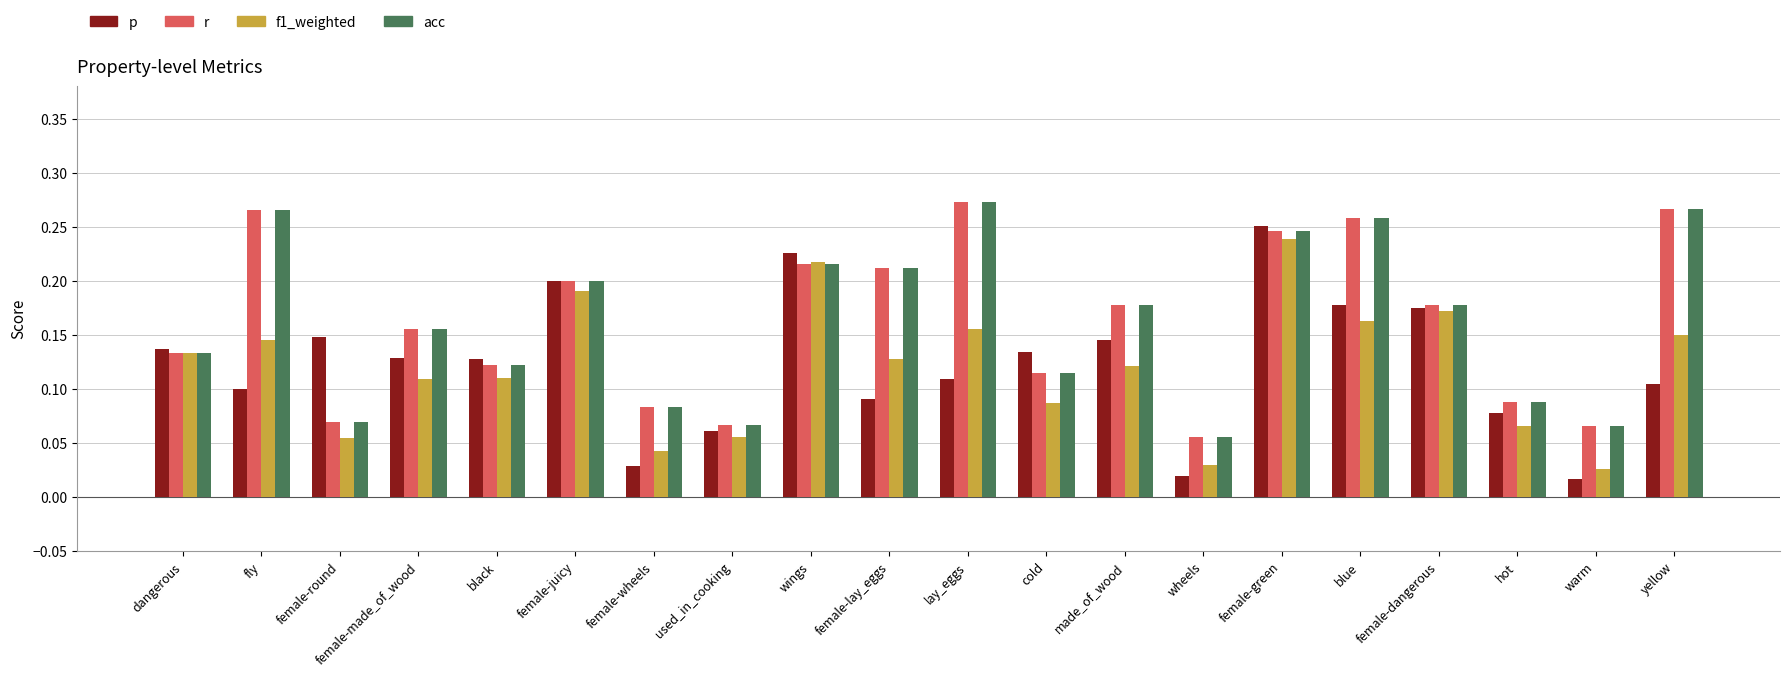

What are all the series names shown in the legend?

p, r, f1_weighted, acc